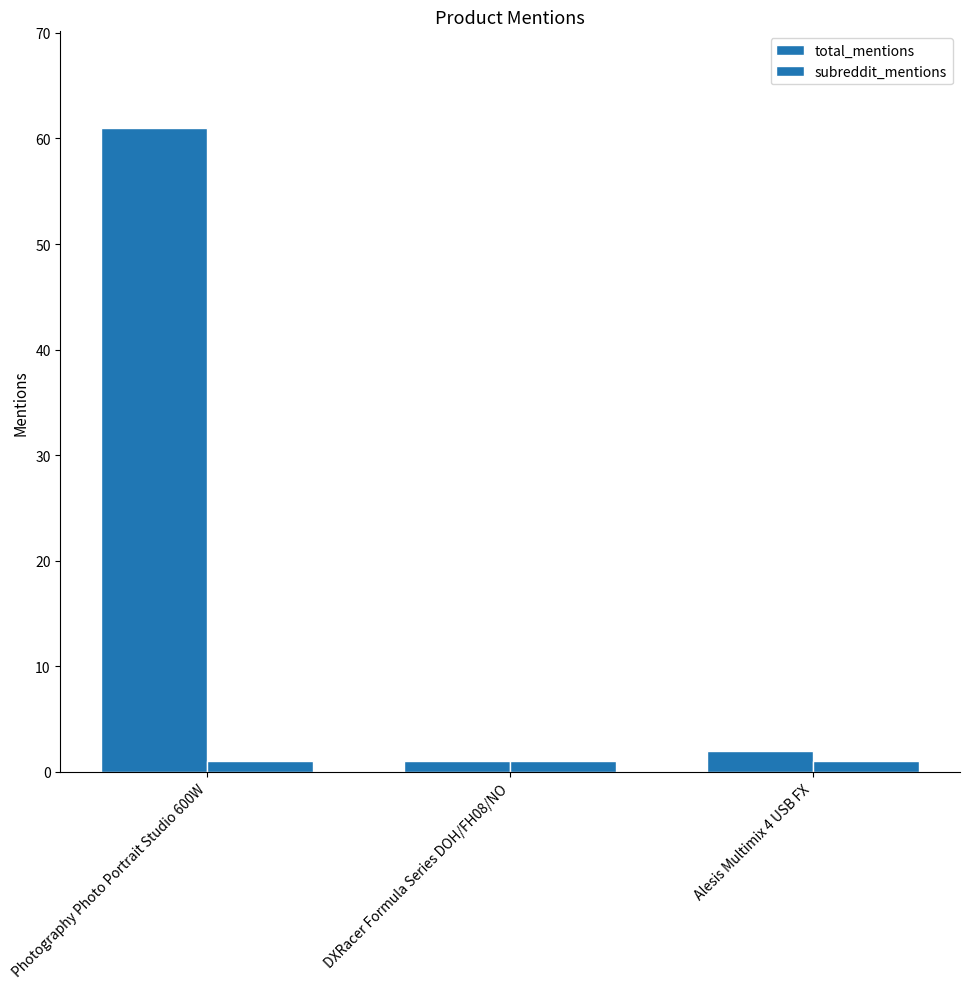

Reading right to left, list all the values displayed in this chart.

total_mentions: Alesis Multimix 4 USB FX=2	DXRacer Formula Series DOH/FH08/NO=1	Photography Photo Portrait Studio 600W=61
subreddit_mentions: Alesis Multimix 4 USB FX=1	DXRacer Formula Series DOH/FH08/NO=1	Photography Photo Portrait Studio 600W=1